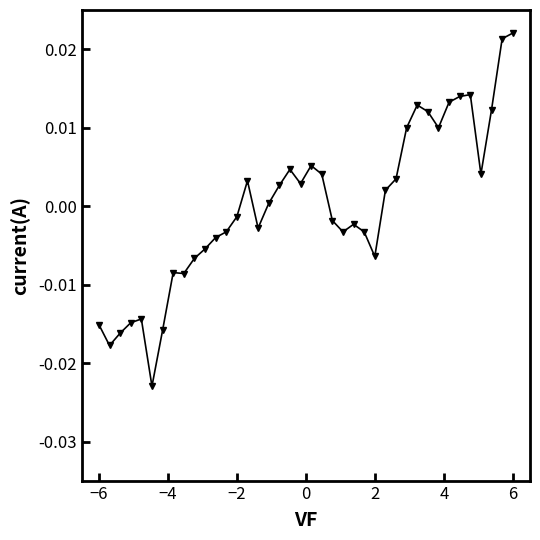

True or false: the data has more than 2 interior local peaks.

True